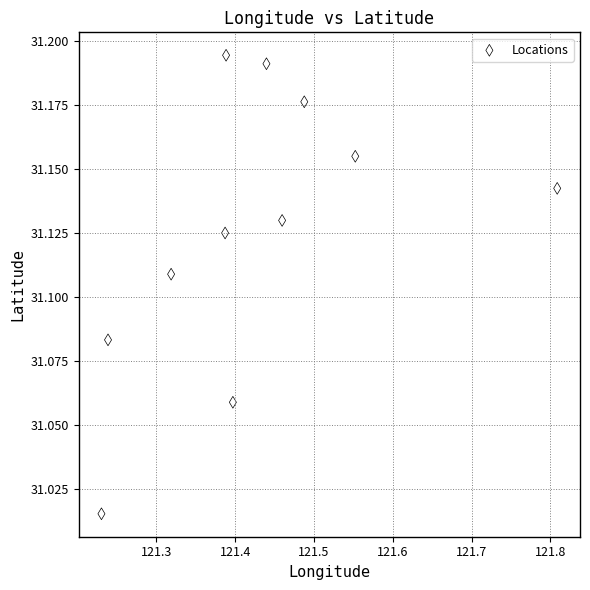

What is the range of X values (max minus min)?

0.6